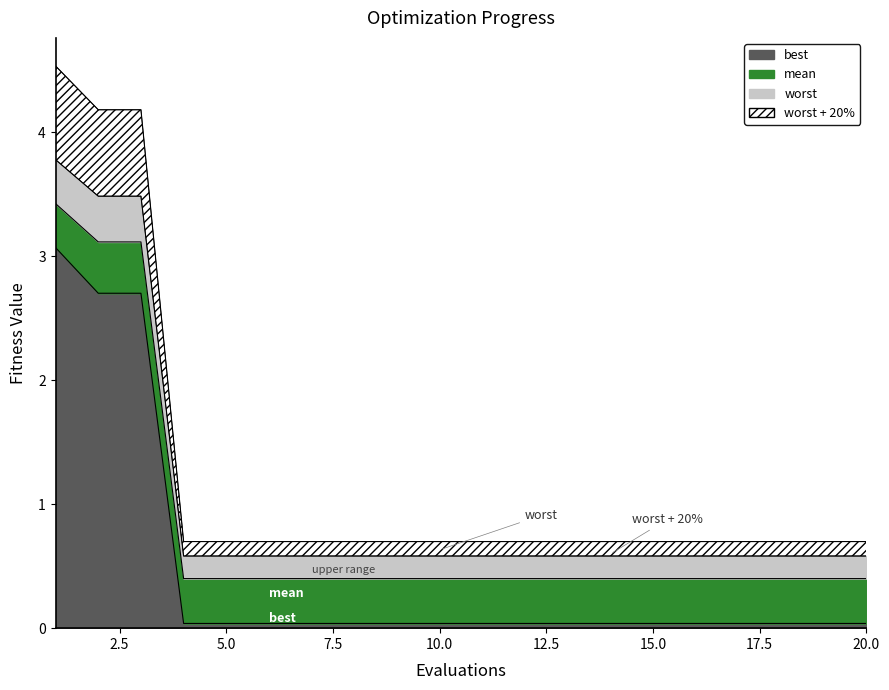

What is the maximum value shown in the chart?

4.5